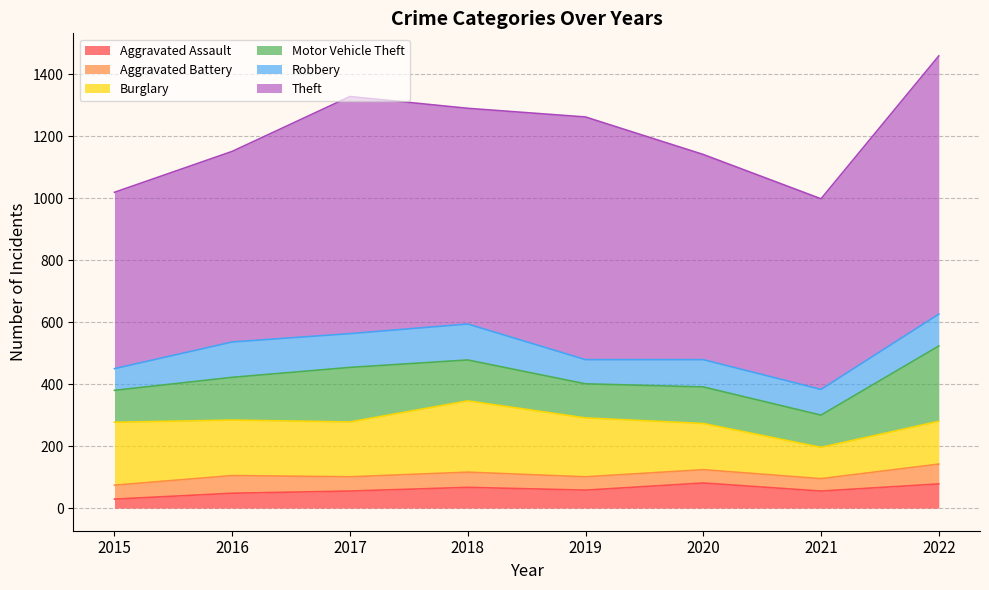

Which has a higher value, 2018 or 2019?

2018